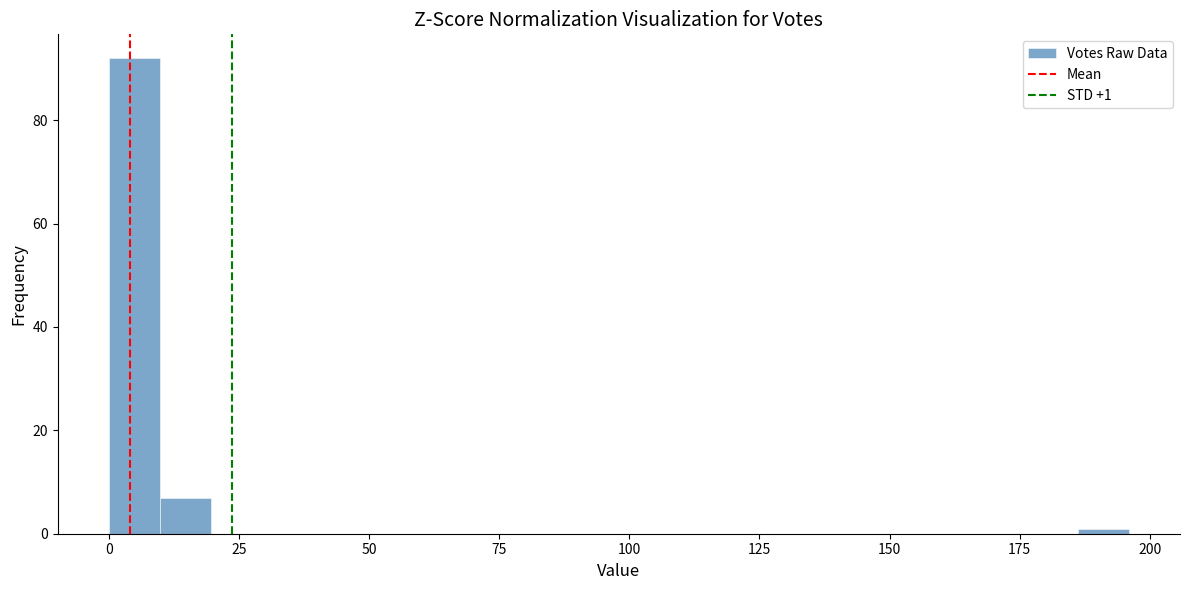

Around what value on the x-axis is the tallest bar? Give the approximate position of its centre, as read against the axis.

5